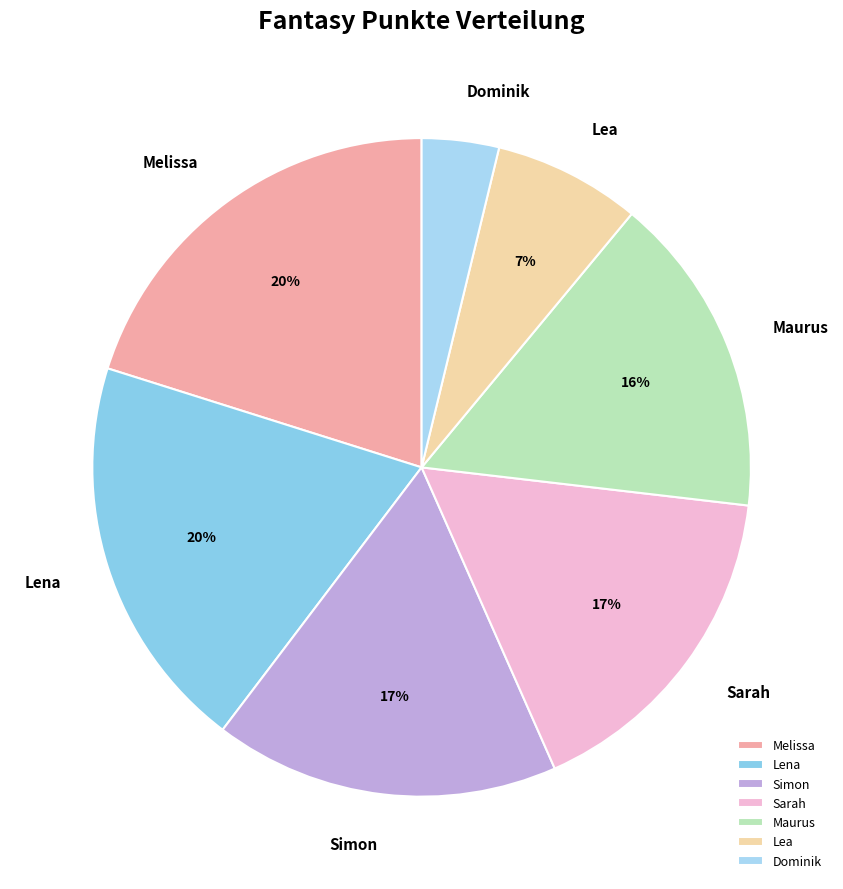

Count the number of slices in the pie.

7